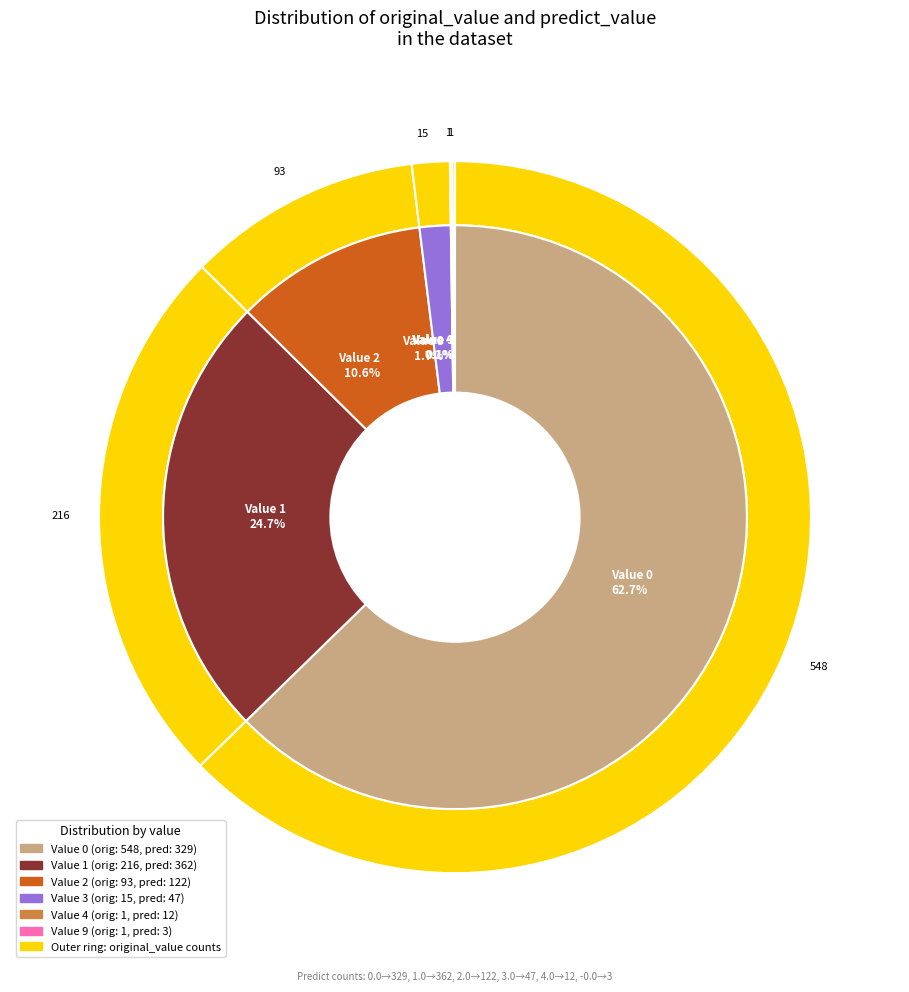

Combined, what portion of the pie is 1 and 2?

35.3%